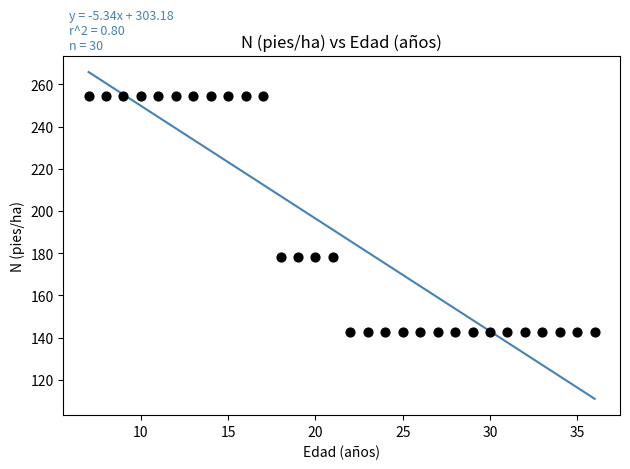

What is the range of X values (max minus min)?

29.0